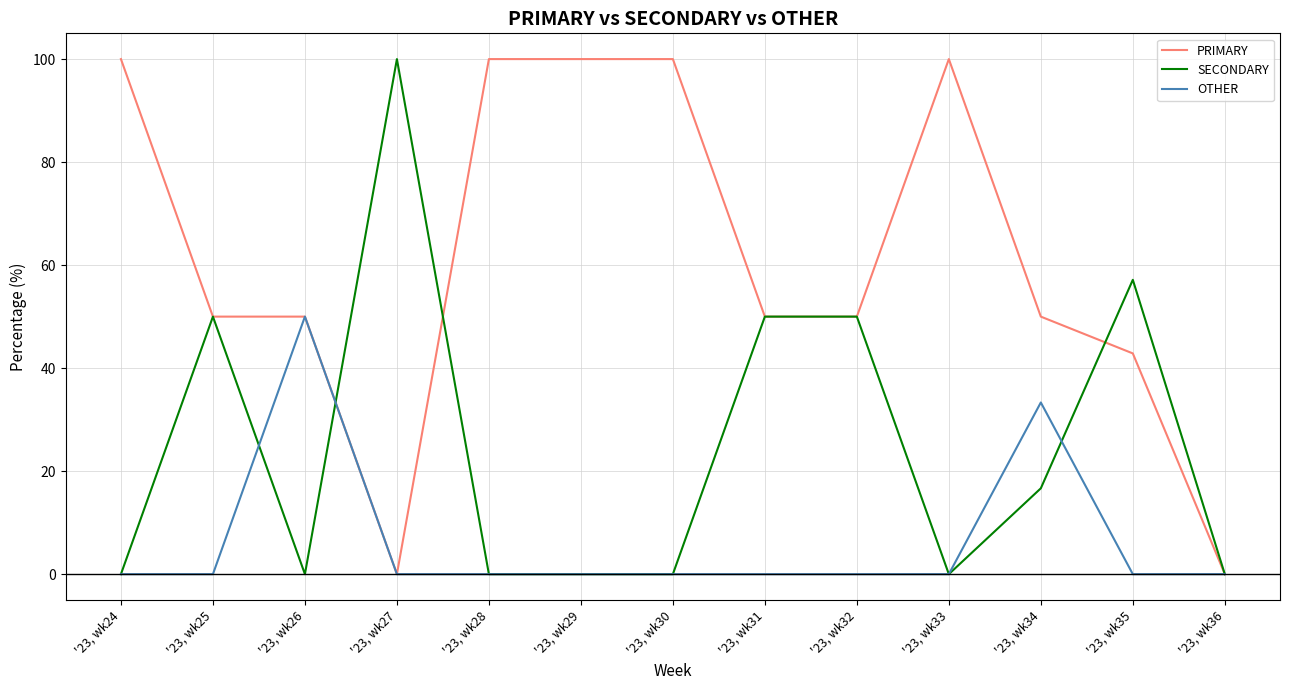

What is the greatest value displayed?

100.0